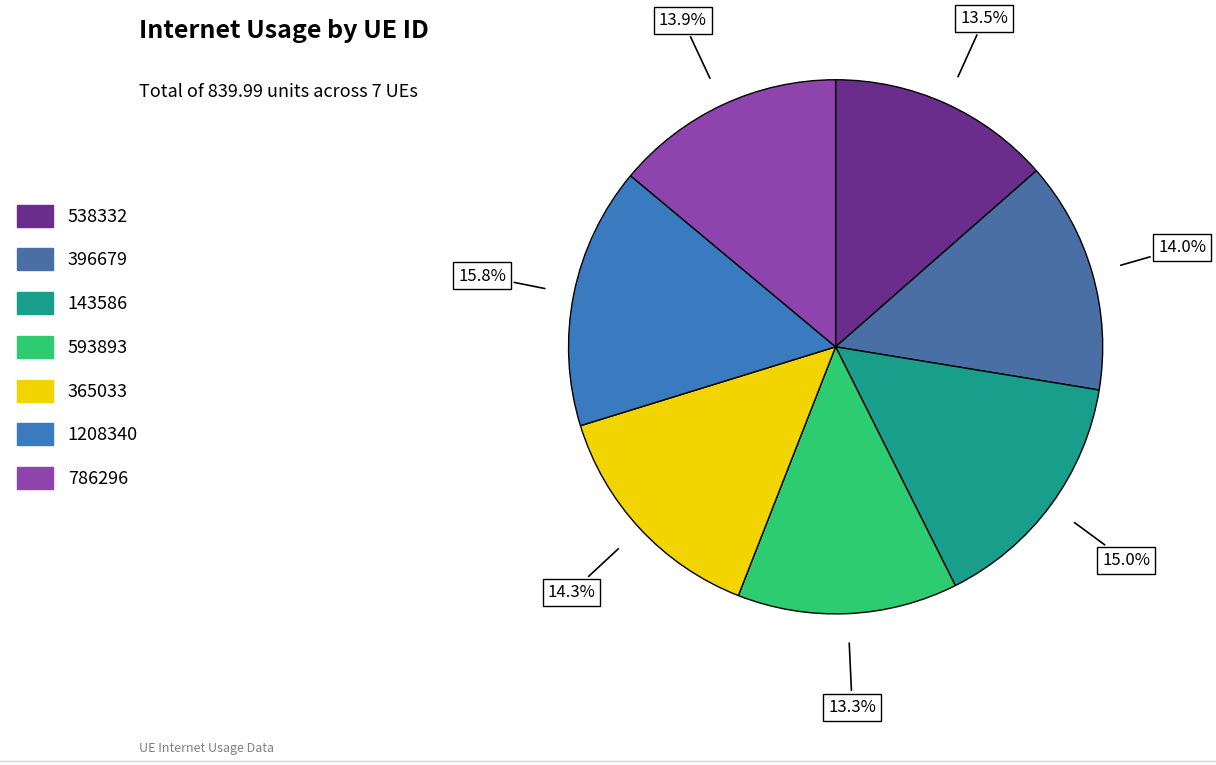

Is there a majority slice in this chart?

No